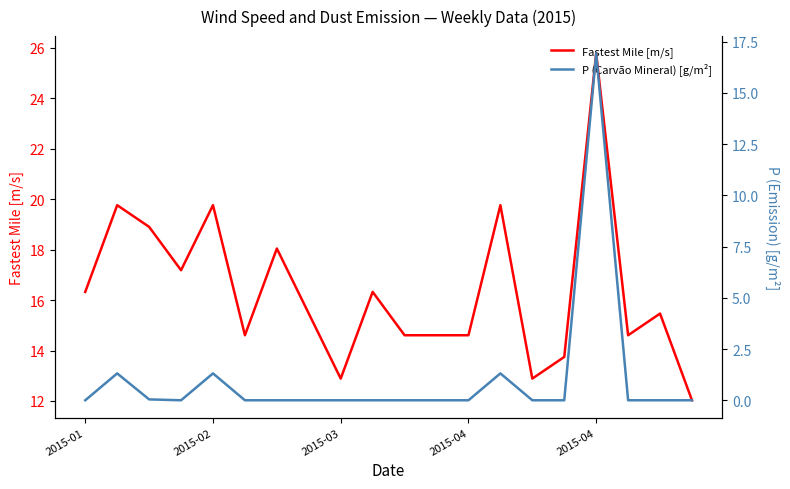

The P (Carvão Mineral) [g/m²] series shows 0.0 at 7. True or false?

True